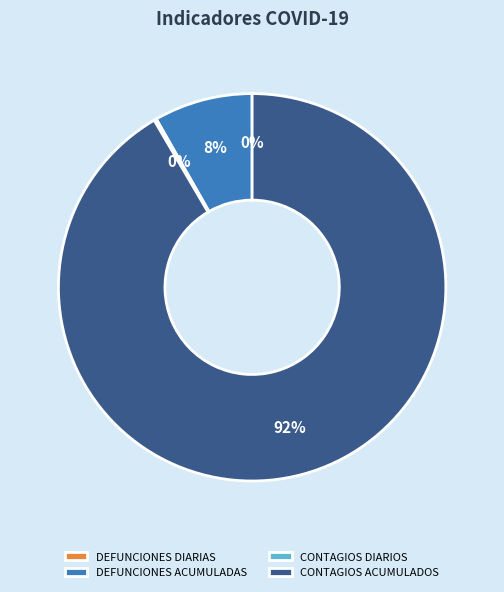

True or false: CONTAGIOS ACUMULADOS accounts for 85% of the total.

False